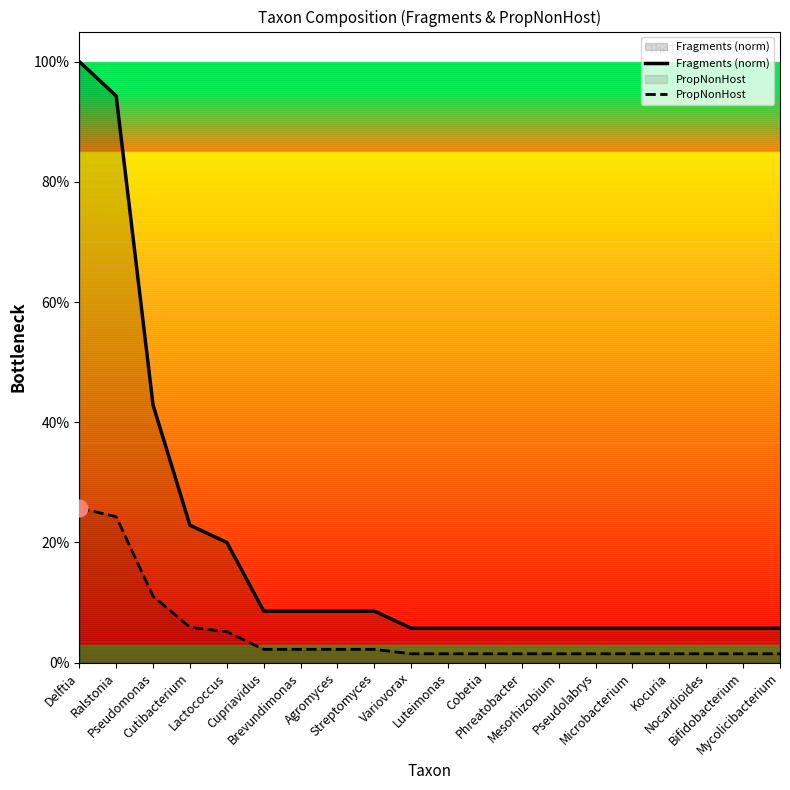

Does the chart display data point markers on the line(s)?

No